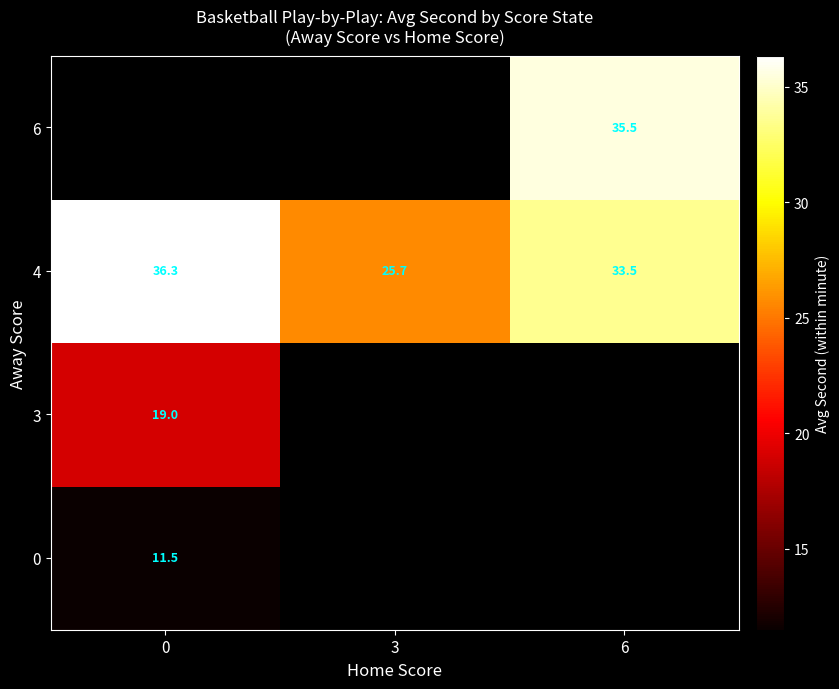

At how many categories does at least one series exceed 26?

2